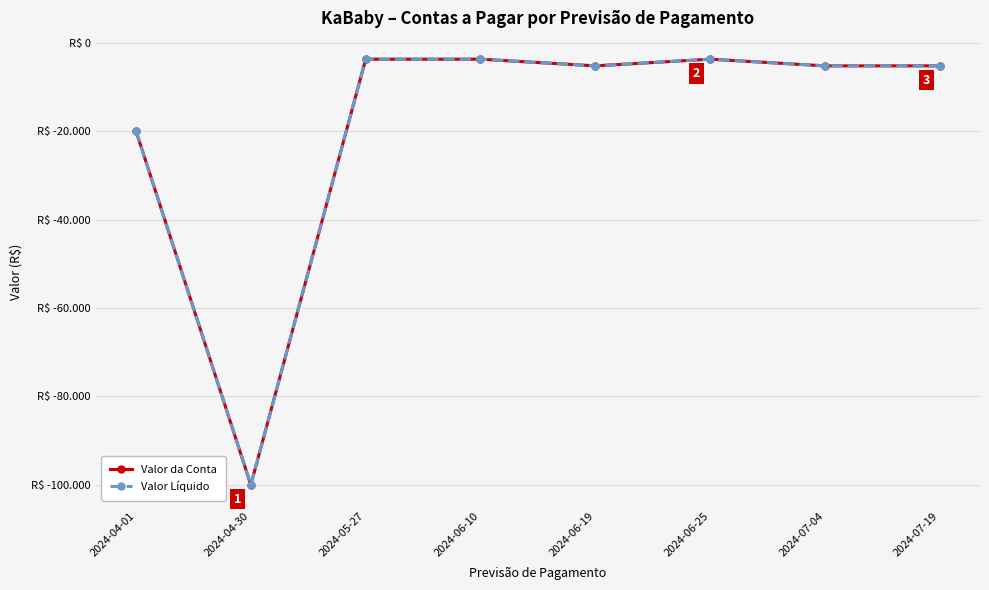

Is the value of Valor Líquido at 2024-07-19 greater than the value of Valor da Conta at 2024-07-04?

No